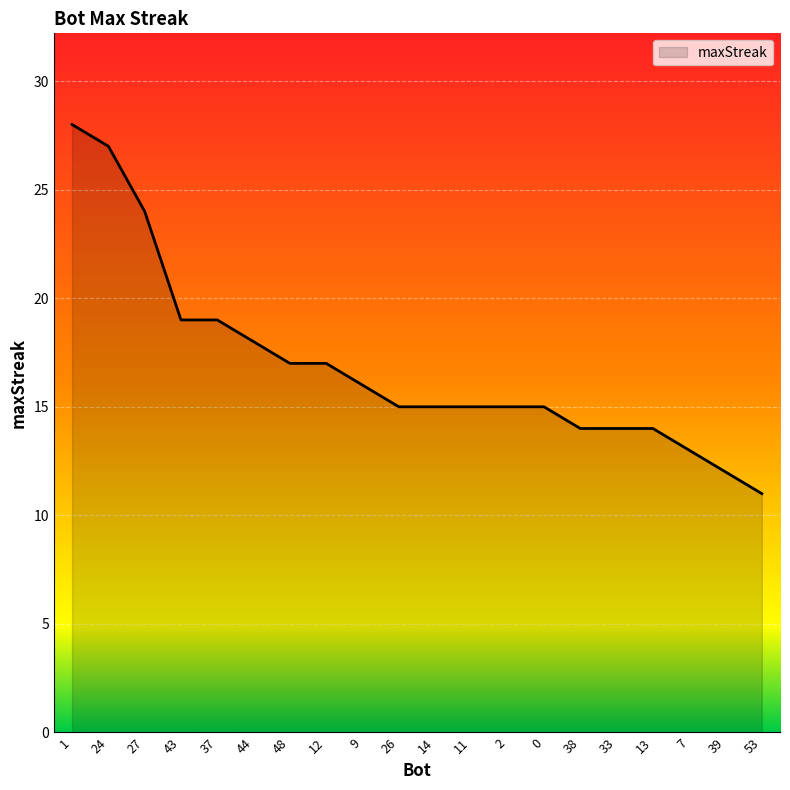

What is the maximum value shown in the chart?

28